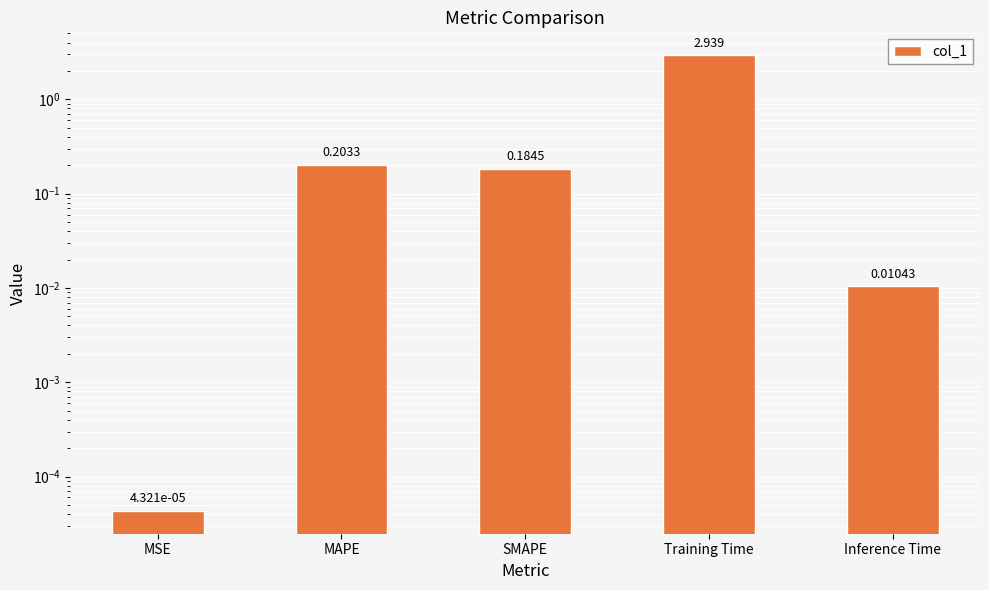

Which category has the lowest value across all series?

MSE